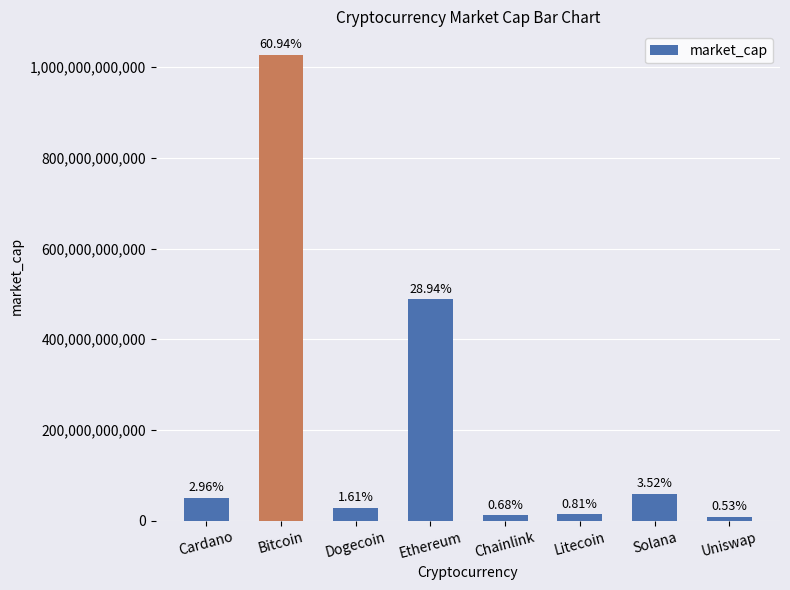

What position from the right is Ethereum?

5